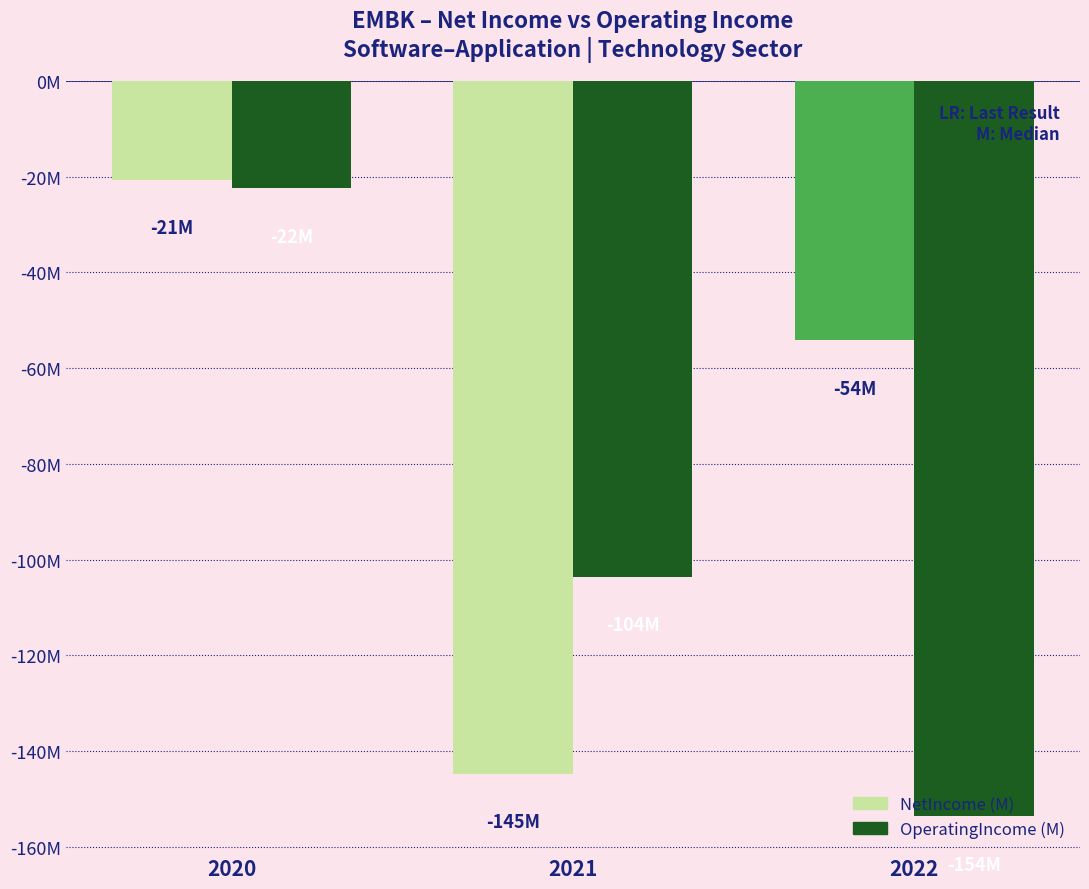

What is the sum of all OperatingIncome (M) values?

-279.8